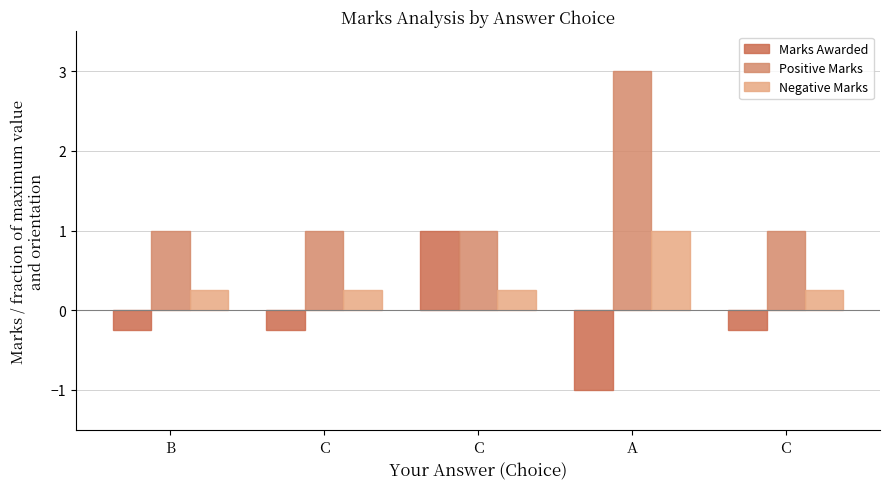

How many groups of bars are there?

5